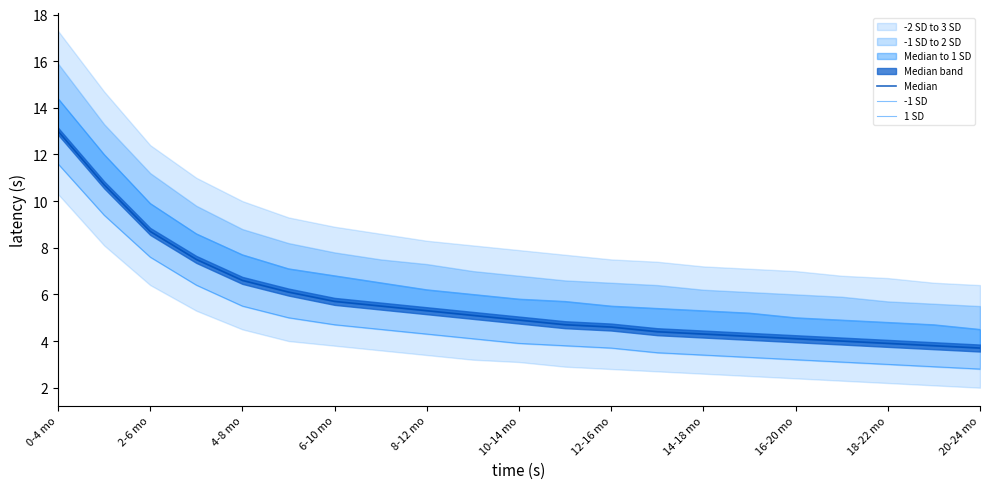

True or false: 1 SD and Median intersect in this chart.

False